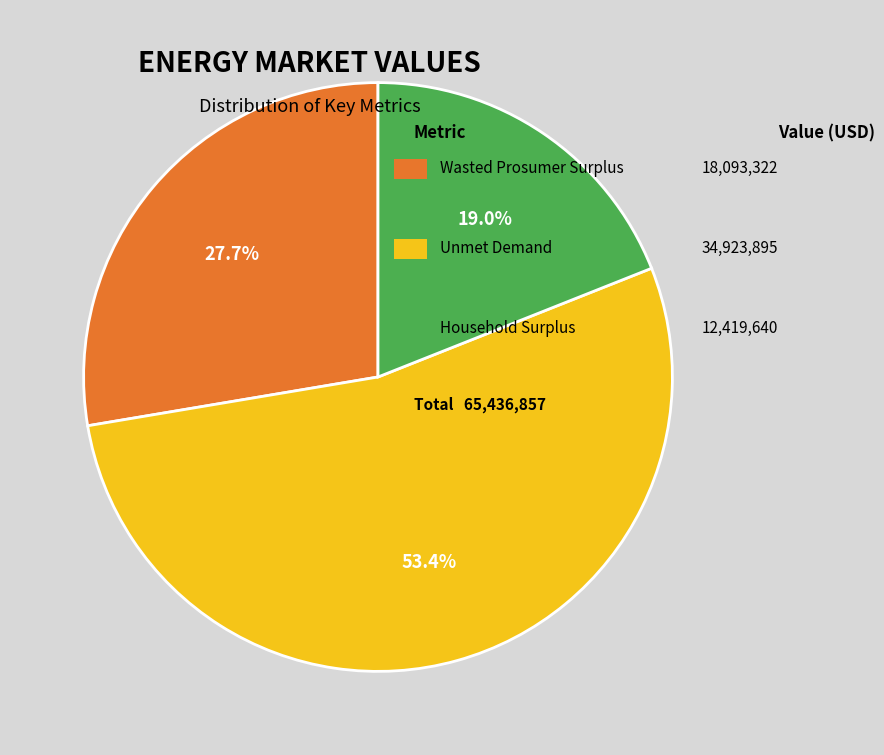

Is there a majority slice in this chart?

Yes